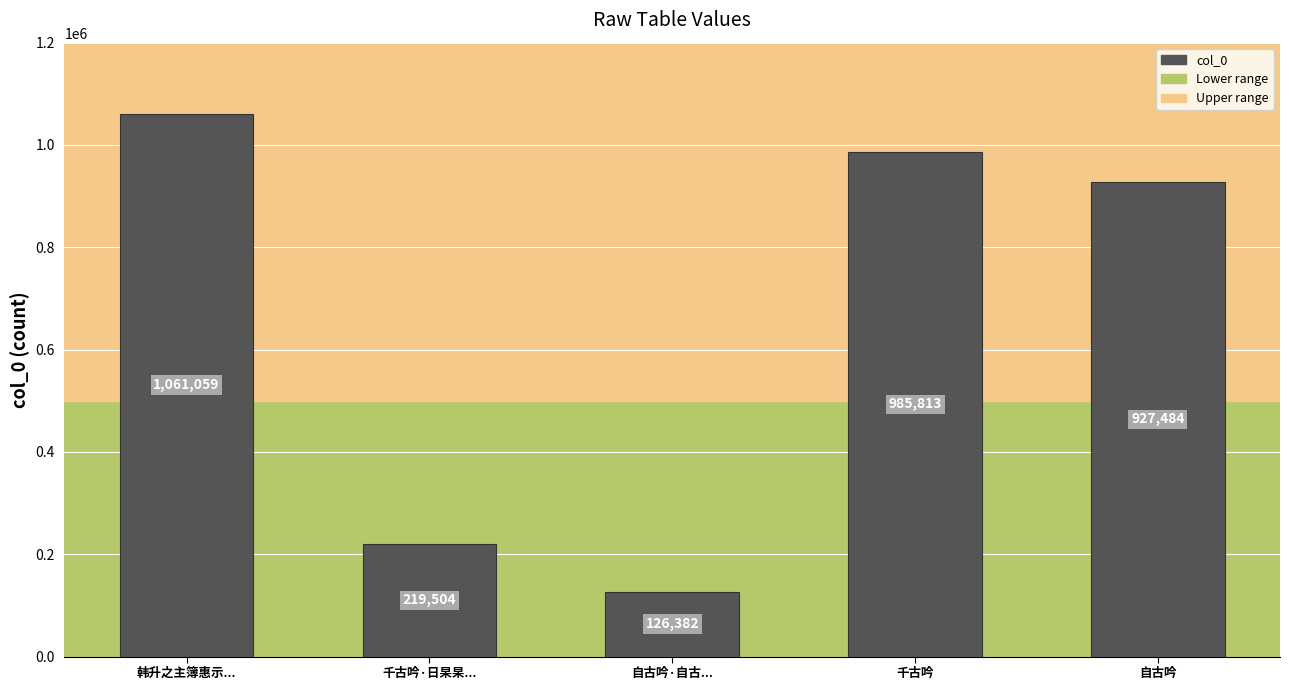

Where is the data nearest to the value 593720?

自古吟